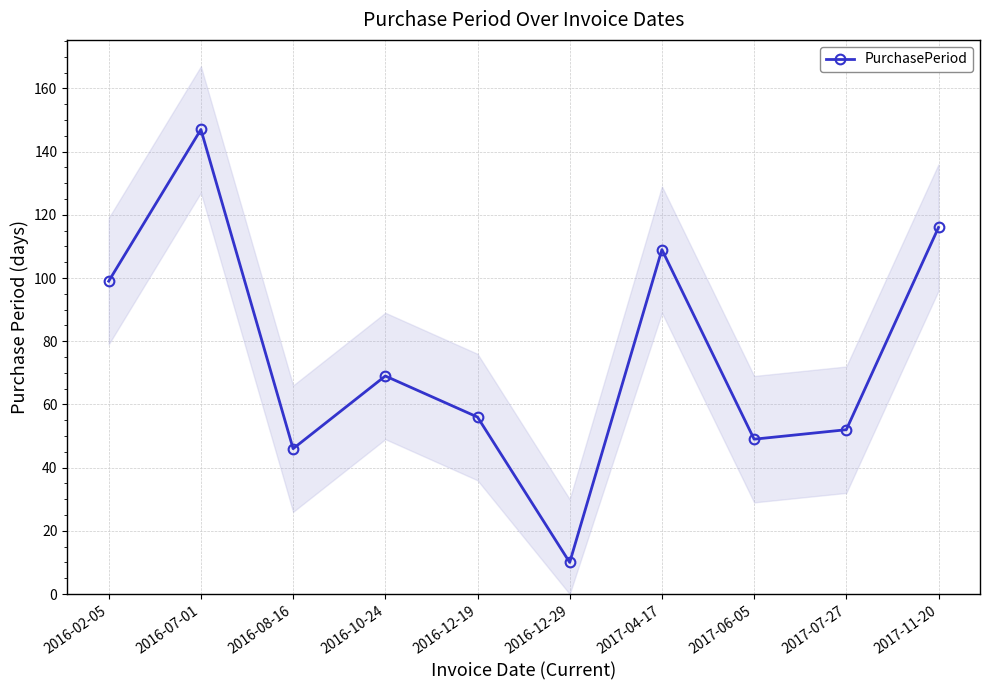

What is the difference between the values at 2016-07-01 and 2017-06-05?

98